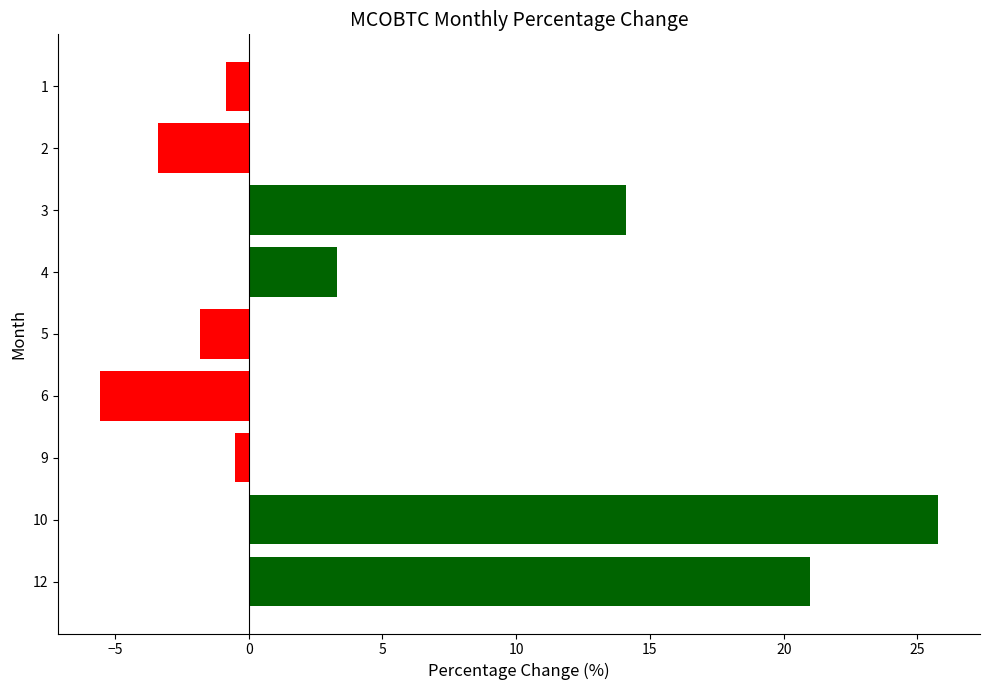

What is the greatest value displayed?

25.8